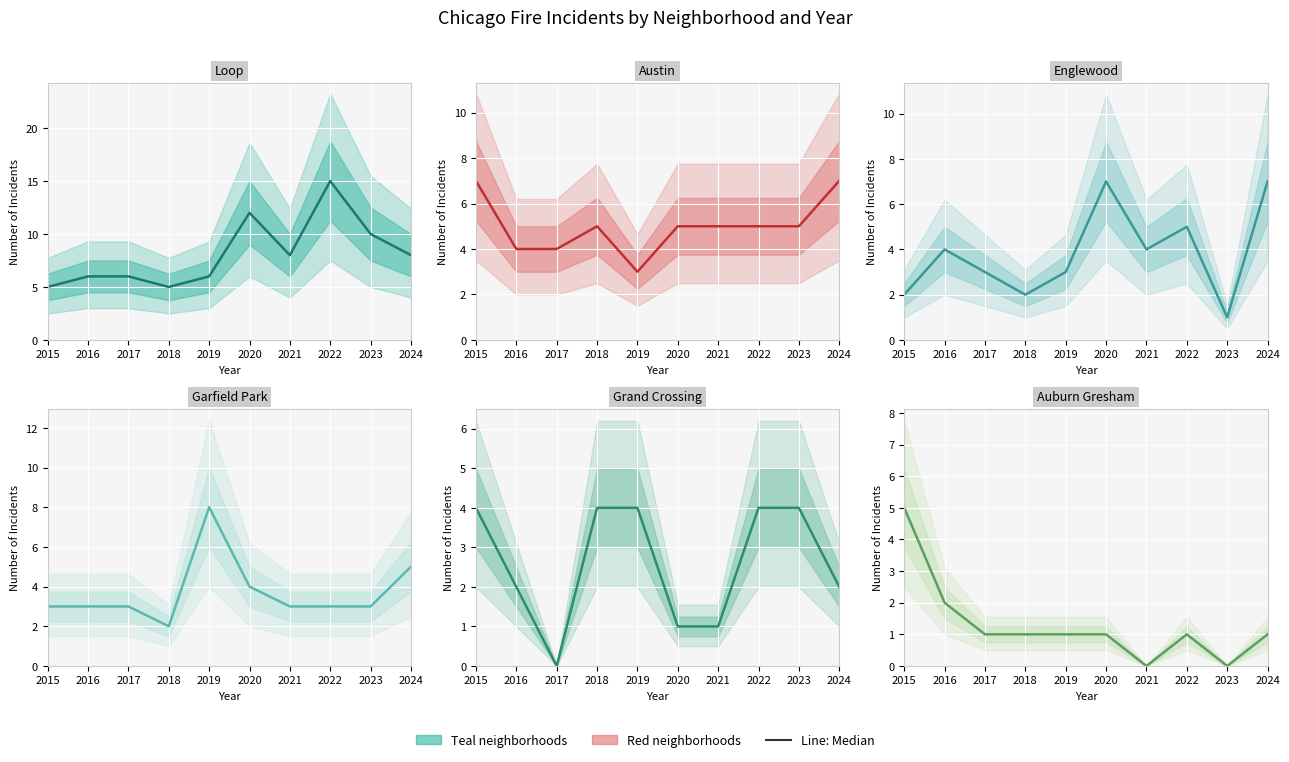

What is the difference between the second highest and second lowest values in the Englewood series?

5